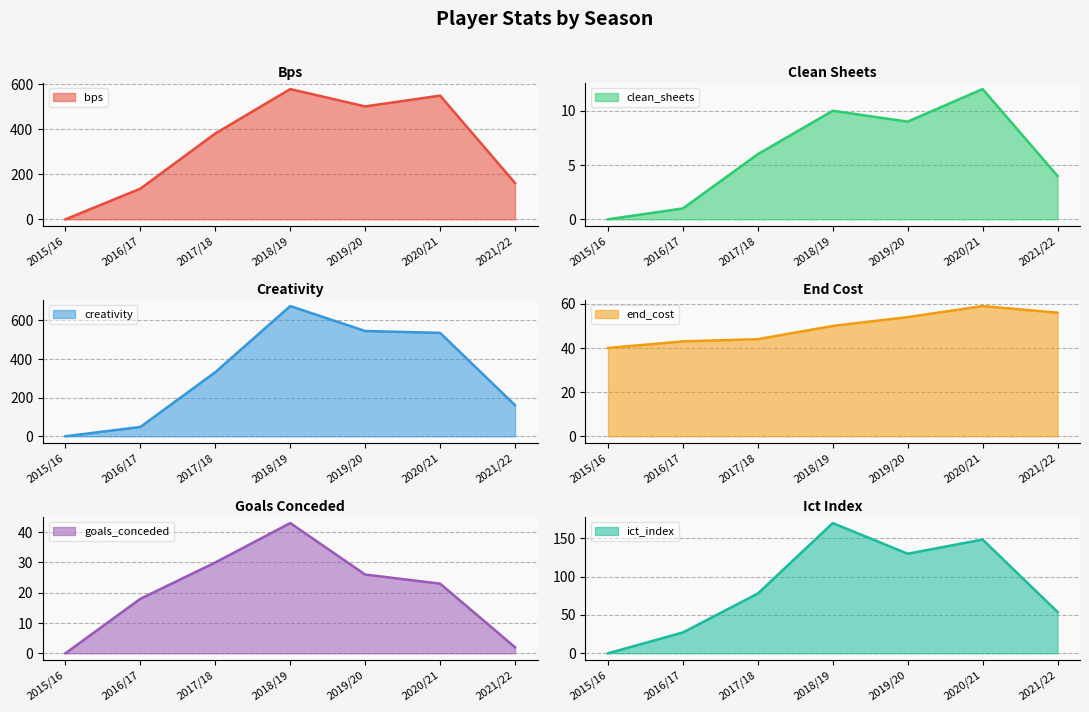

Where does the creativity series first go above 332?

2017/18